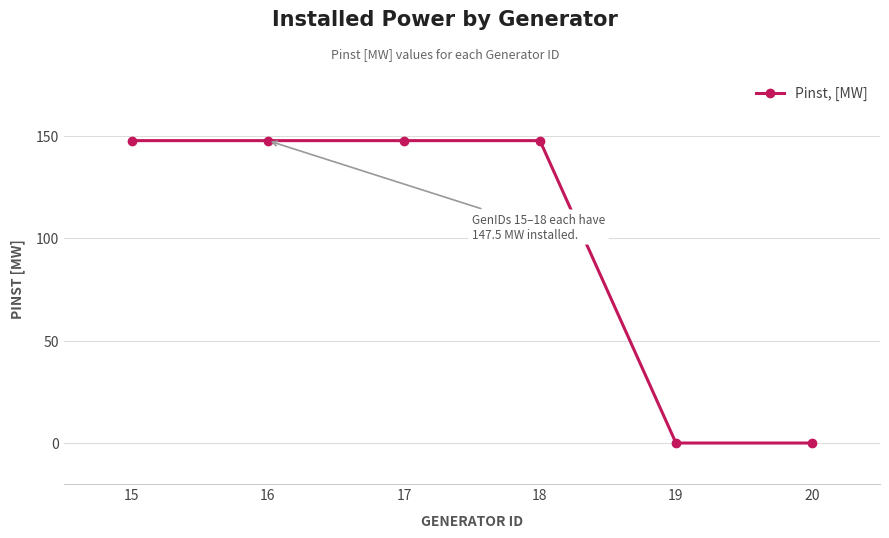

What value does the data have at 17?

147.5